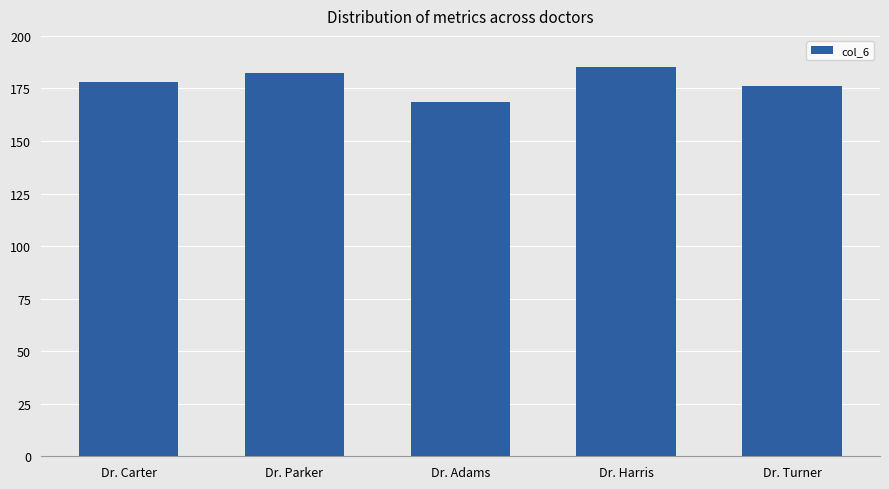

The value at Dr. Turner is 176.3. True or false?

True